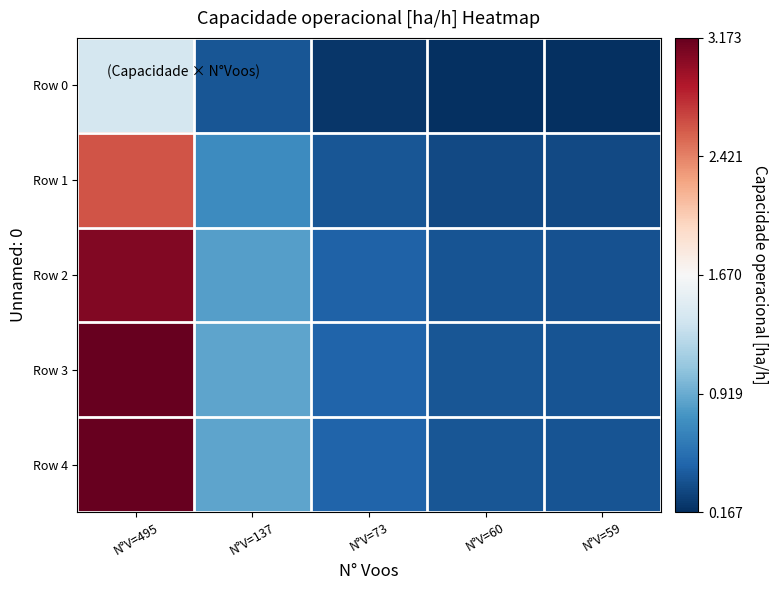

At how many categories does at least one series exceed 3?

1